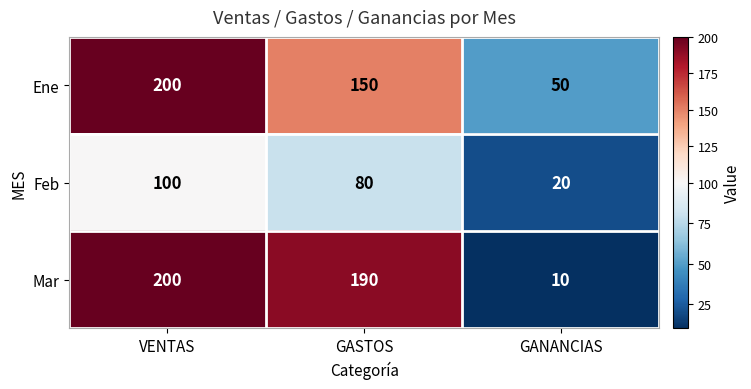

At GASTOS, list the series in order from smallest to largest.

Feb, Ene, Mar